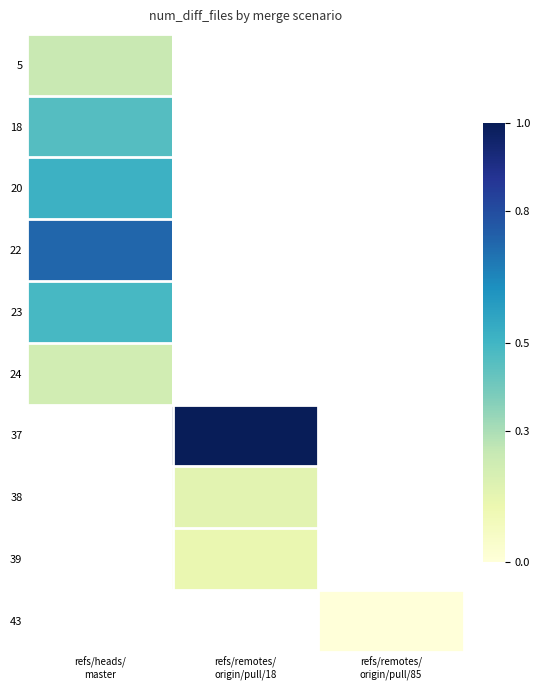

How many values in the 39 series exceed 0?

1